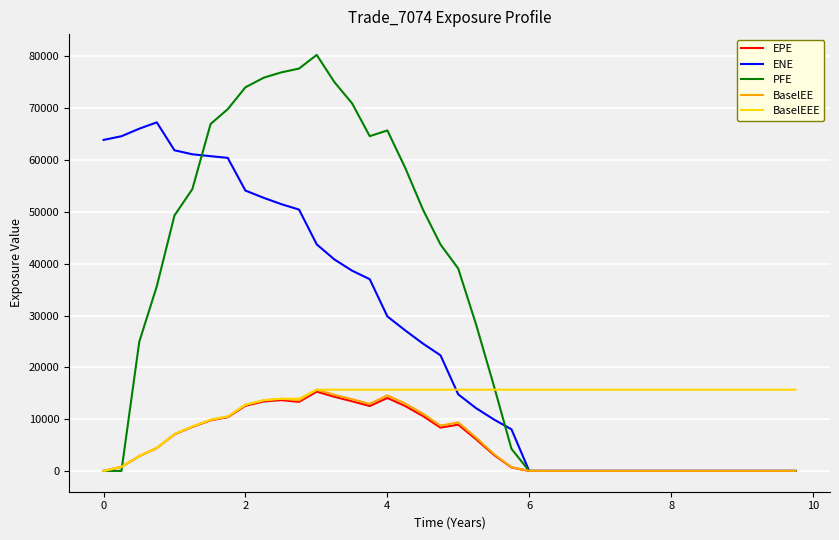

Which series has the largest total across all categories?

PFE